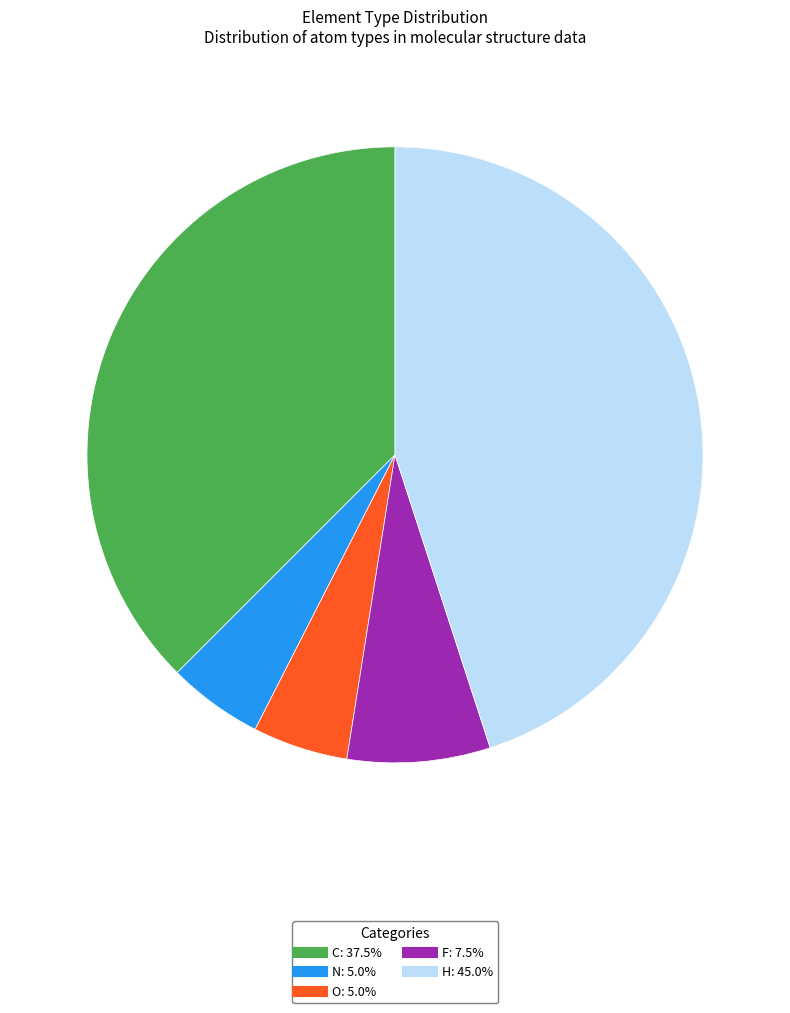

Is it true that C is 38% of the pie?

True